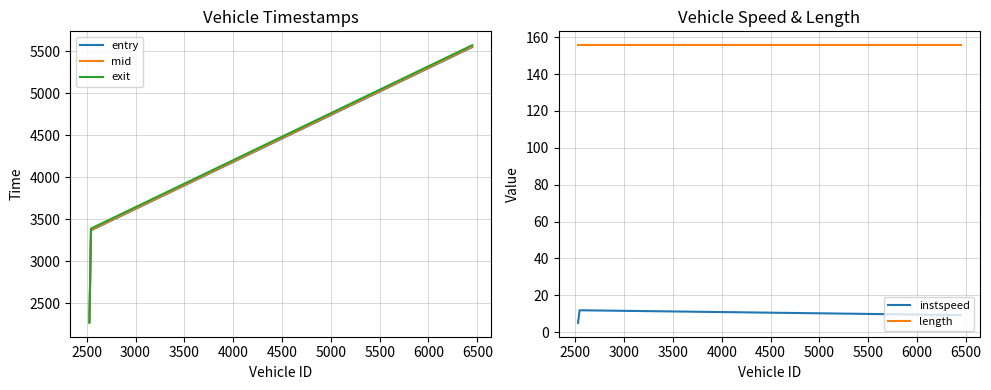

What is the lowest value of the length series?

155.7